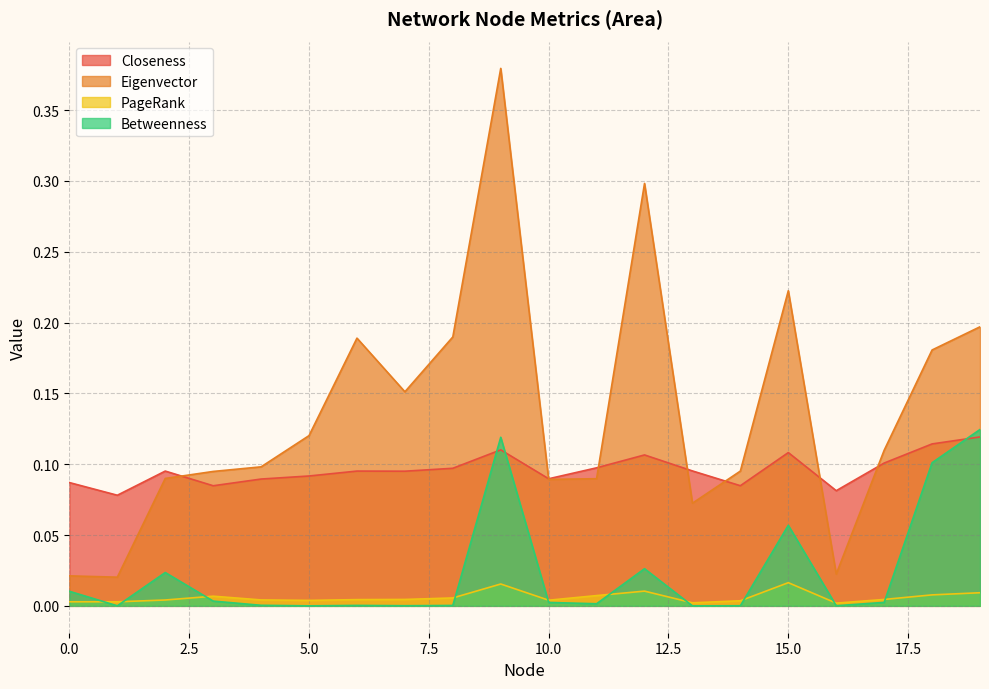

What is the sum of the Closeness values at 2 and 7?

0.2